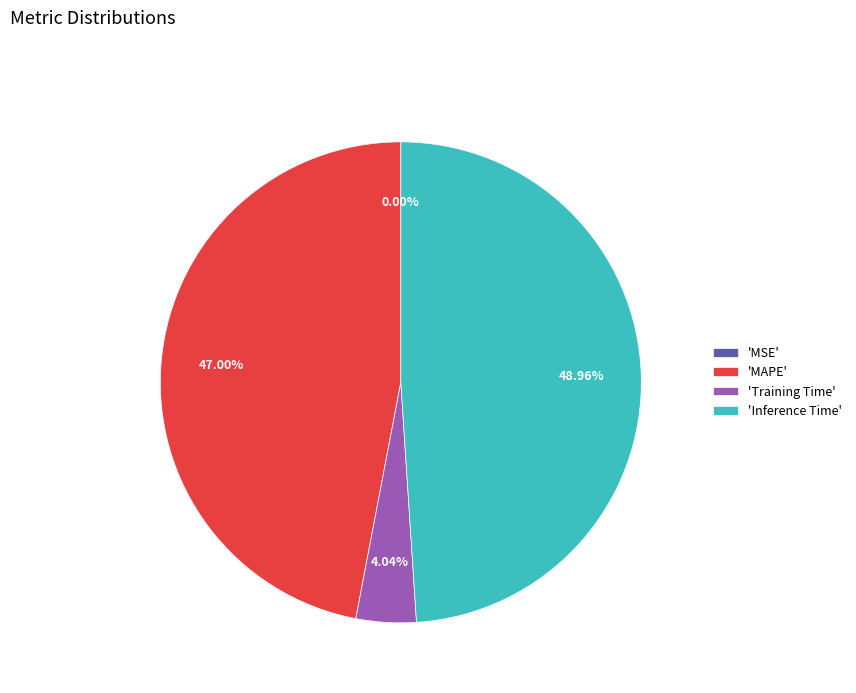

What is the ratio of the value at 'MAPE' to the value at 'Training Time'?

11.6